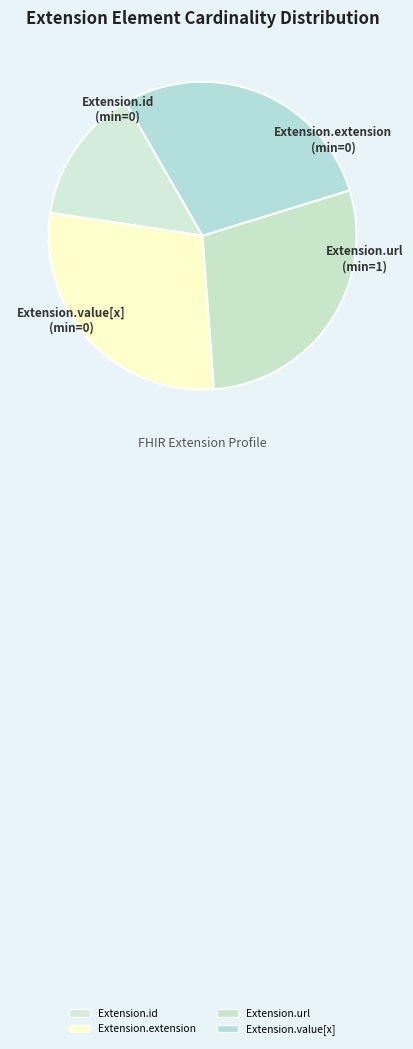

True or false: Extension.extension accounts for 27% of the total.

False